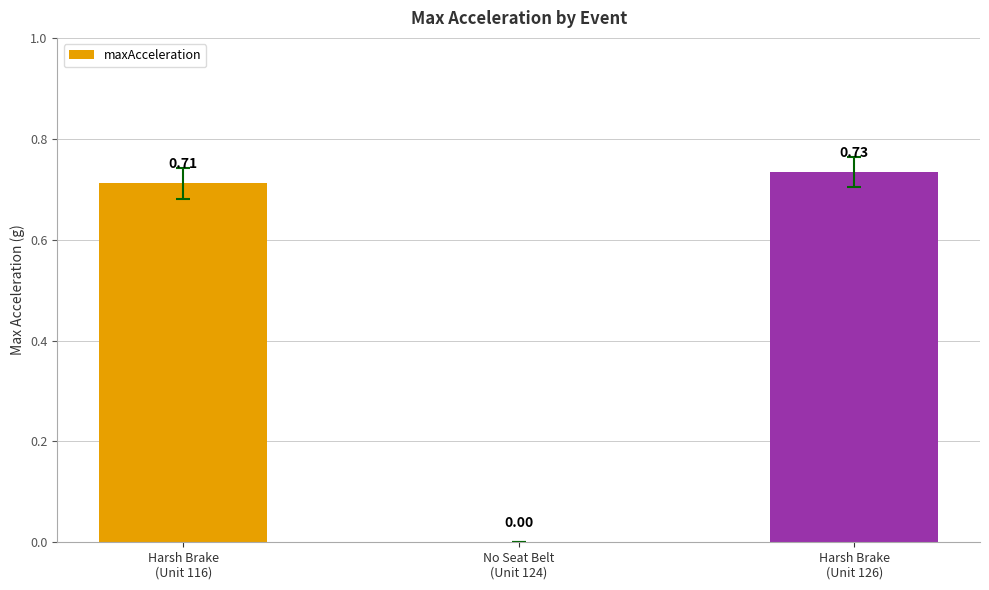

What is the sum of all values?

1.4